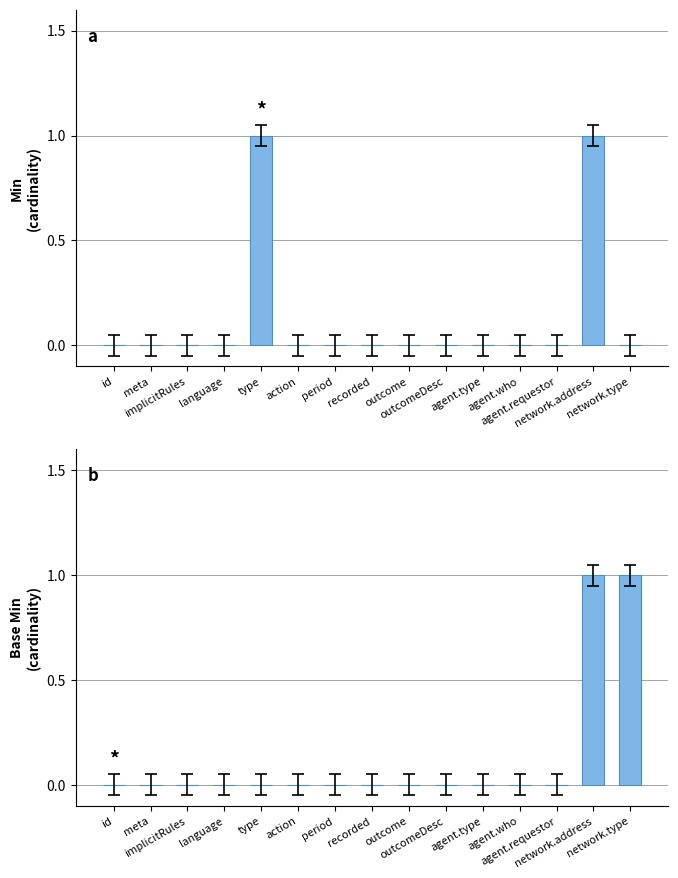

How many data points in Base Min are above 0?

2